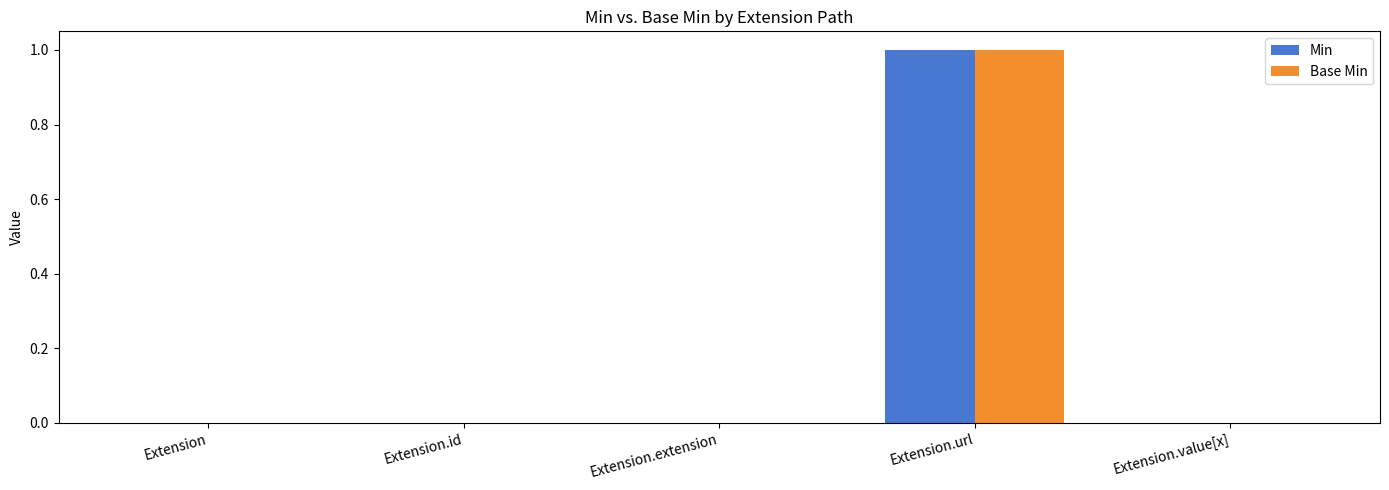

What are all the series names shown in the legend?

Min, Base Min